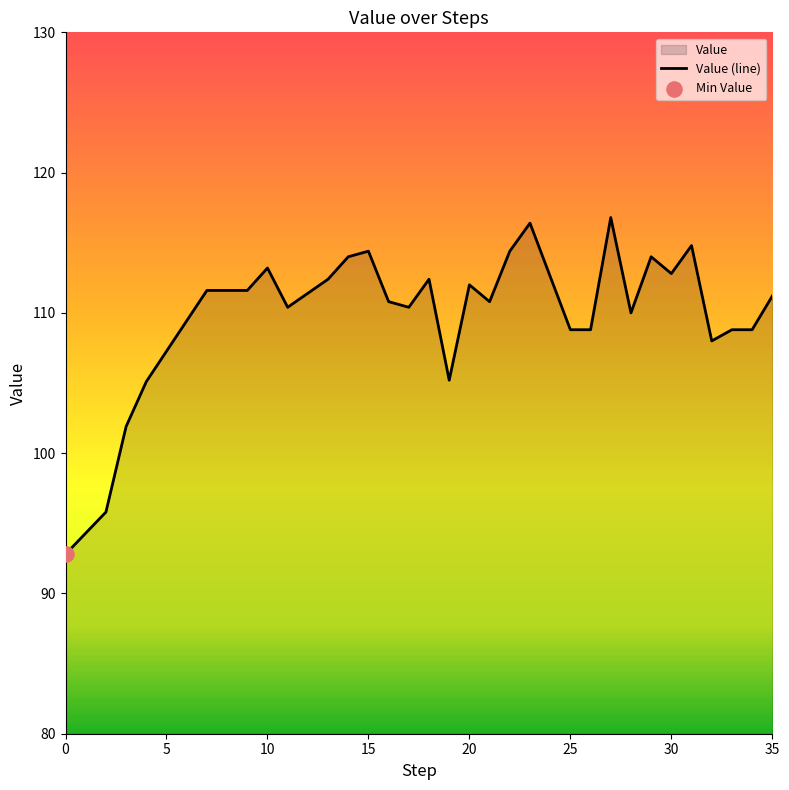

What is the ratio of the value at 33 to the value at 11?

1.0